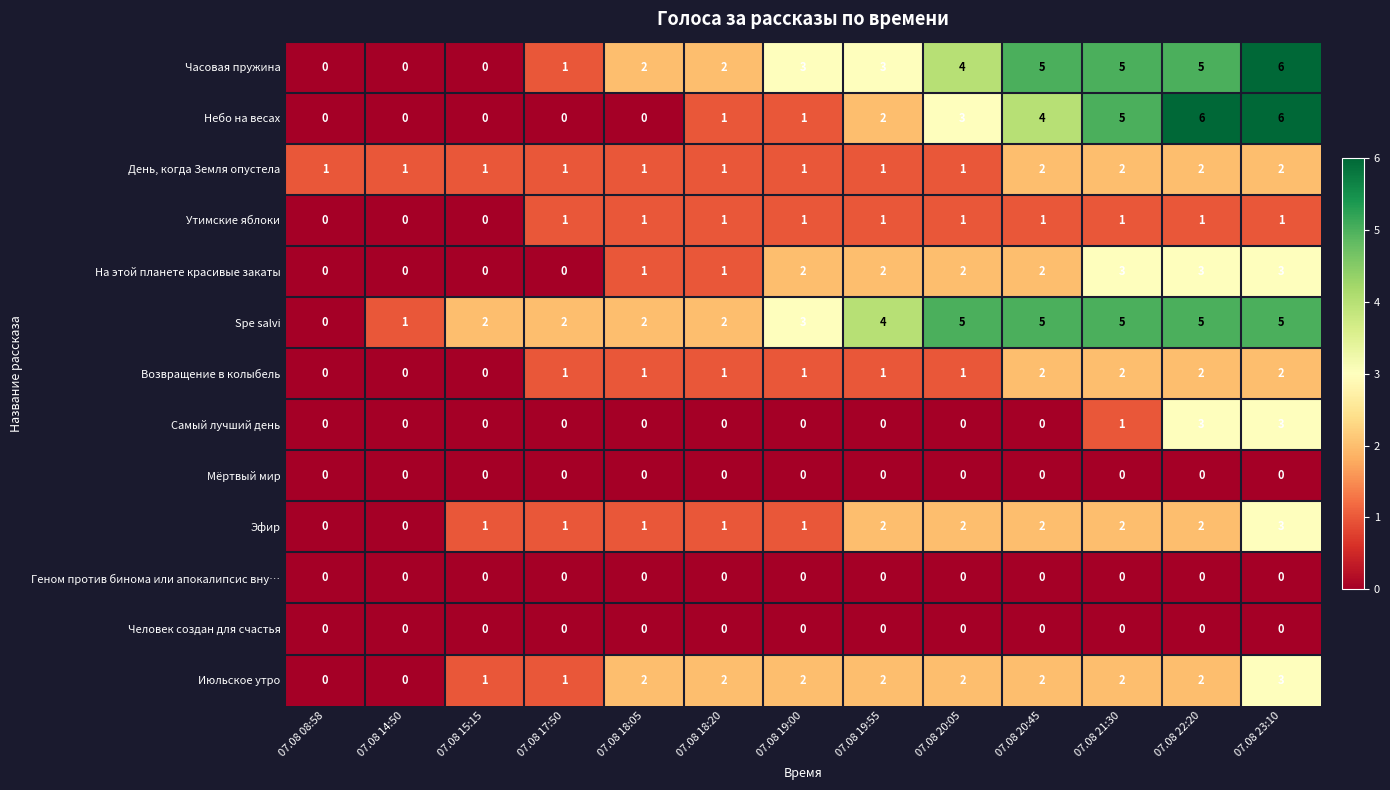

How many Небо на весах values are between 0 and 4?

10